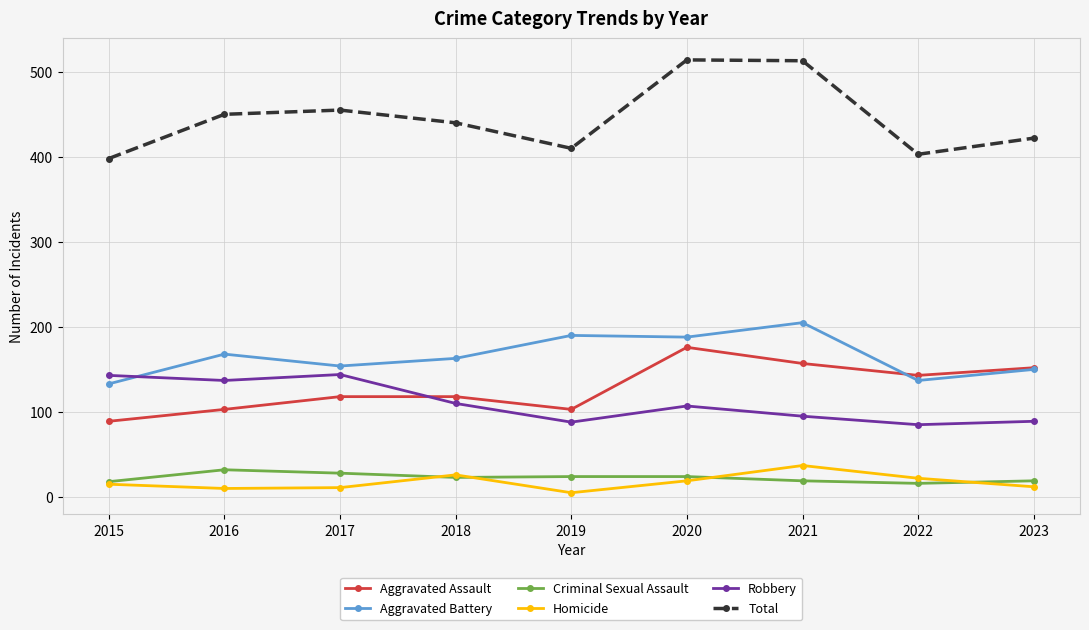

True or false: Robbery and Aggravated Battery intersect in this chart.

True